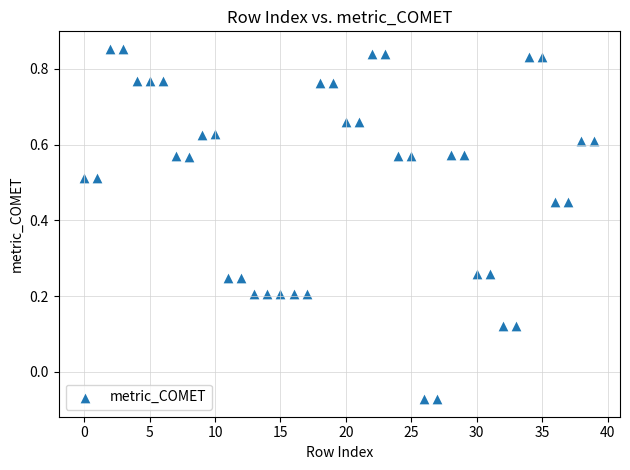

How many data points are displayed?

40